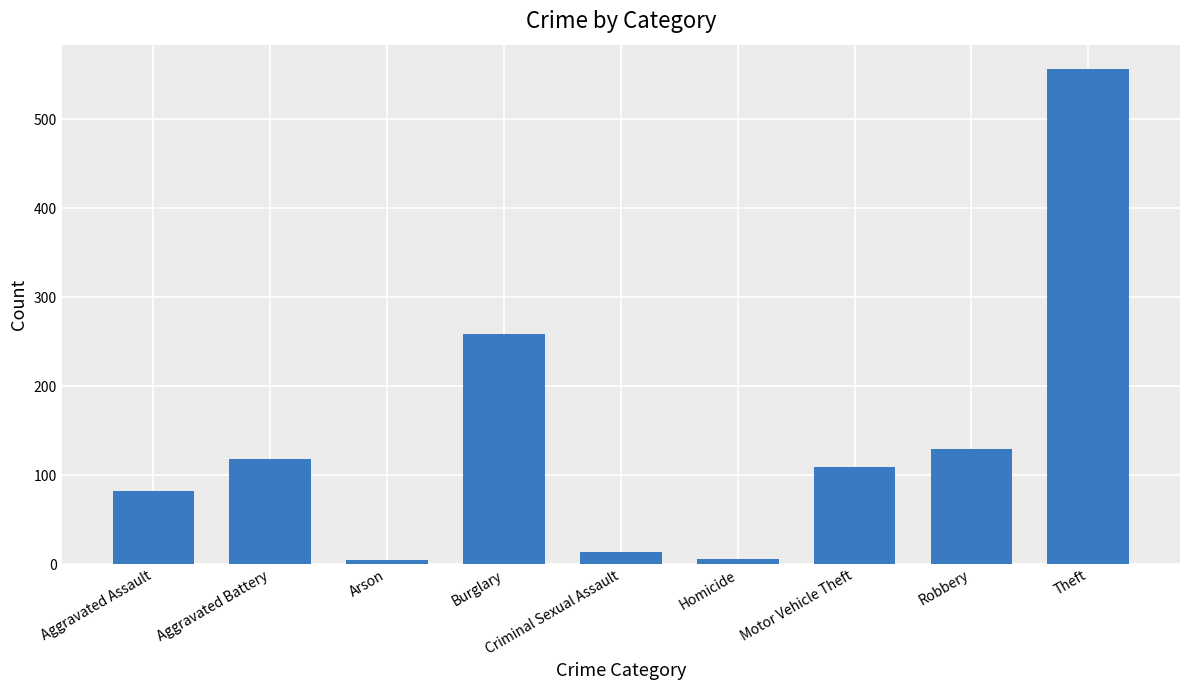

What is the change in value from Aggravated Assault to Criminal Sexual Assault?

-69